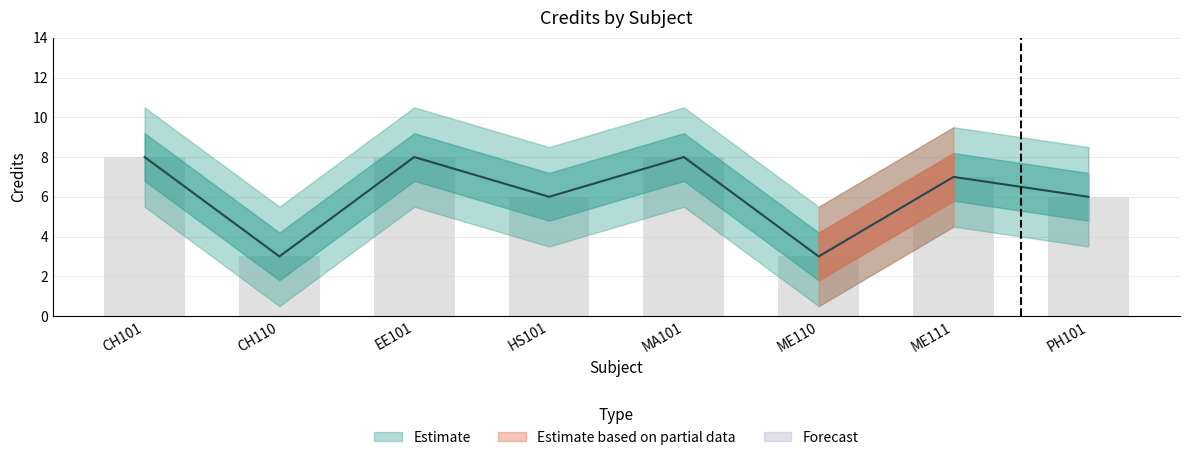

At which label is the value closest to 5?

HS101